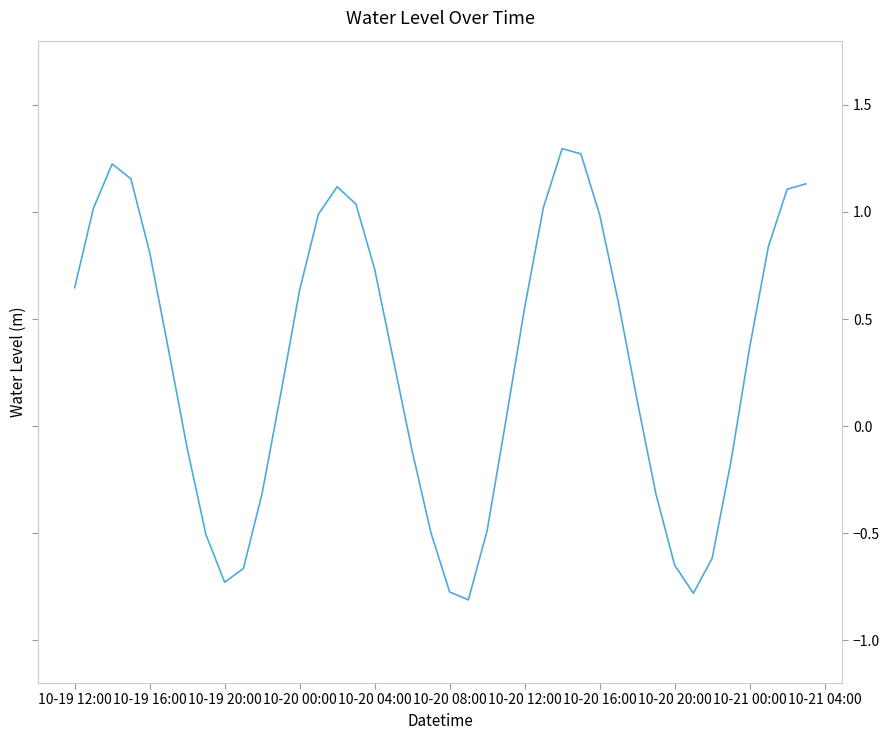

What is the greatest value displayed?

1.3